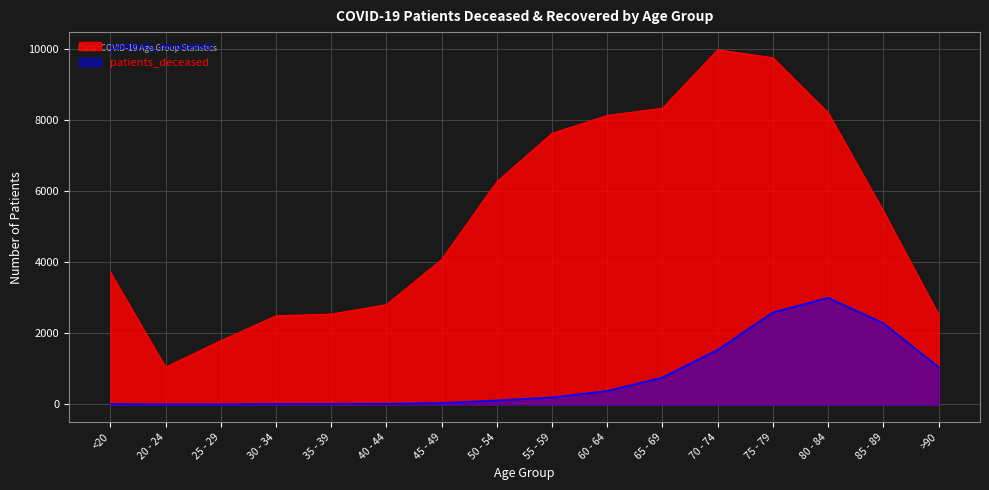

Which series has the widest spread of values?

patients_recovered